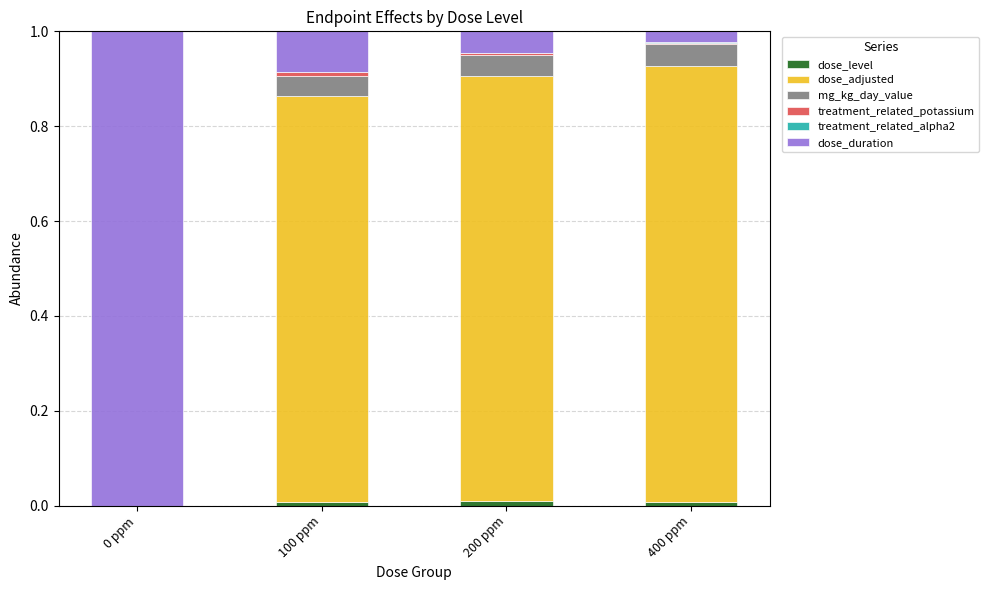

How many data points does each series have?

4